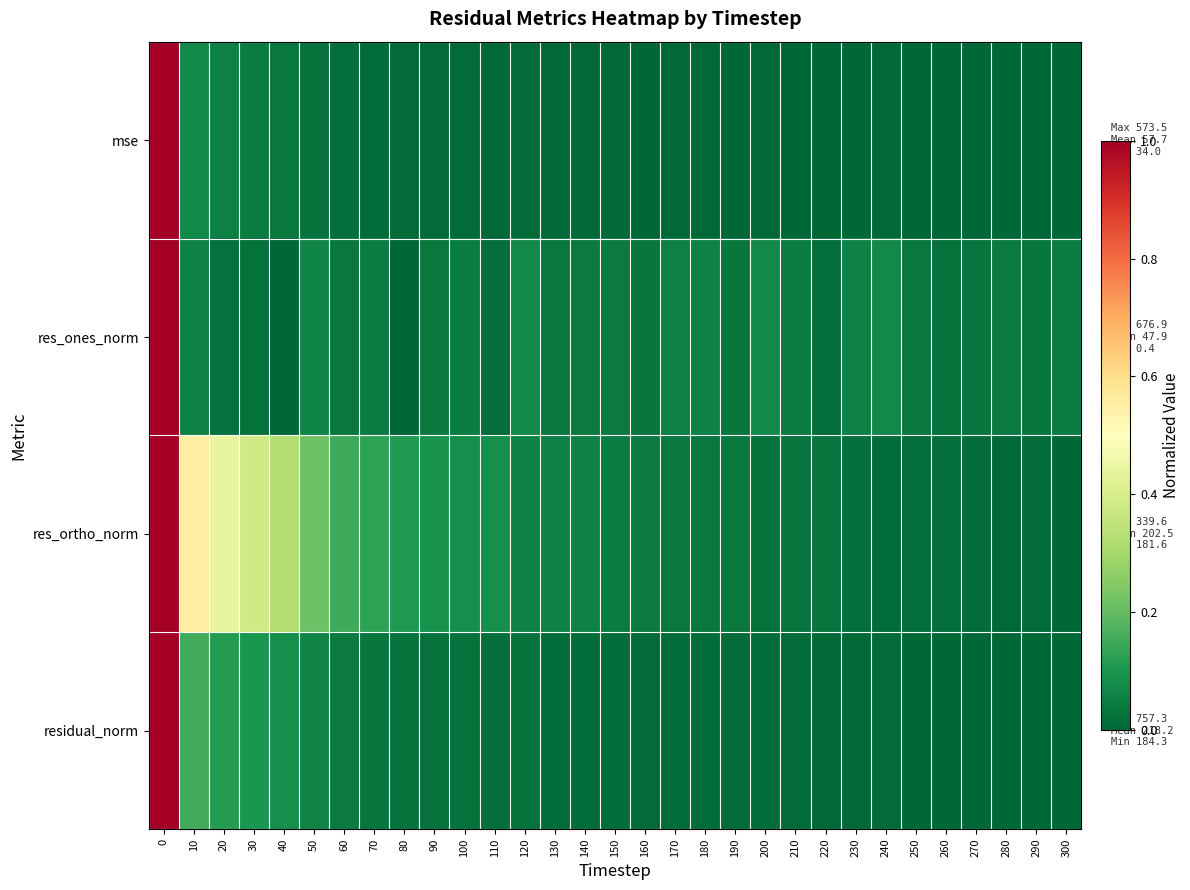

Reading left to right, extract all data points from this chart.

mse: 0=1.0	10=0.1	20=0.1	30=0.0	40=0.0	50=0.0	60=0.0	70=0.0	80=0.0	90=0.0	100=0.0	110=0.0	120=0.0	130=0.0	140=0.0	150=0.0	160=0.0	170=0.0	180=0.0	190=0.0	200=0.0	210=0.0	220=0.0	230=0.0	240=0.0	250=0.0	260=0.0	270=0.0	280=0.0	290=0.0	300=0.0
res_ones_norm: 0=1.0	10=0.1	20=0.0	30=0.0	40=0.0	50=0.1	60=0.0	70=0.0	80=0.0	90=0.0	100=0.0	110=0.0	120=0.1	130=0.0	140=0.0	150=0.0	160=0.0	170=0.1	180=0.1	190=0.0	200=0.1	210=0.0	220=0.0	230=0.1	240=0.1	250=0.0	260=0.0	270=0.0	280=0.0	290=0.0	300=0.0
res_ortho_norm: 0=1.0	10=0.6	20=0.4	30=0.4	40=0.3	50=0.2	60=0.2	70=0.1	80=0.1	90=0.1	100=0.1	110=0.1	120=0.1	130=0.1	140=0.1	150=0.0	160=0.0	170=0.0	180=0.0	190=0.0	200=0.0	210=0.0	220=0.0	230=0.0	240=0.0	250=0.0	260=0.0	270=0.0	280=0.0	290=0.0	300=0.0
residual_norm: 0=1.0	10=0.2	20=0.1	30=0.1	40=0.1	50=0.1	60=0.0	70=0.0	80=0.0	90=0.0	100=0.0	110=0.0	120=0.0	130=0.0	140=0.0	150=0.0	160=0.0	170=0.0	180=0.0	190=0.0	200=0.0	210=0.0	220=0.0	230=0.0	240=0.0	250=0.0	260=0.0	270=0.0	280=0.0	290=0.0	300=0.0